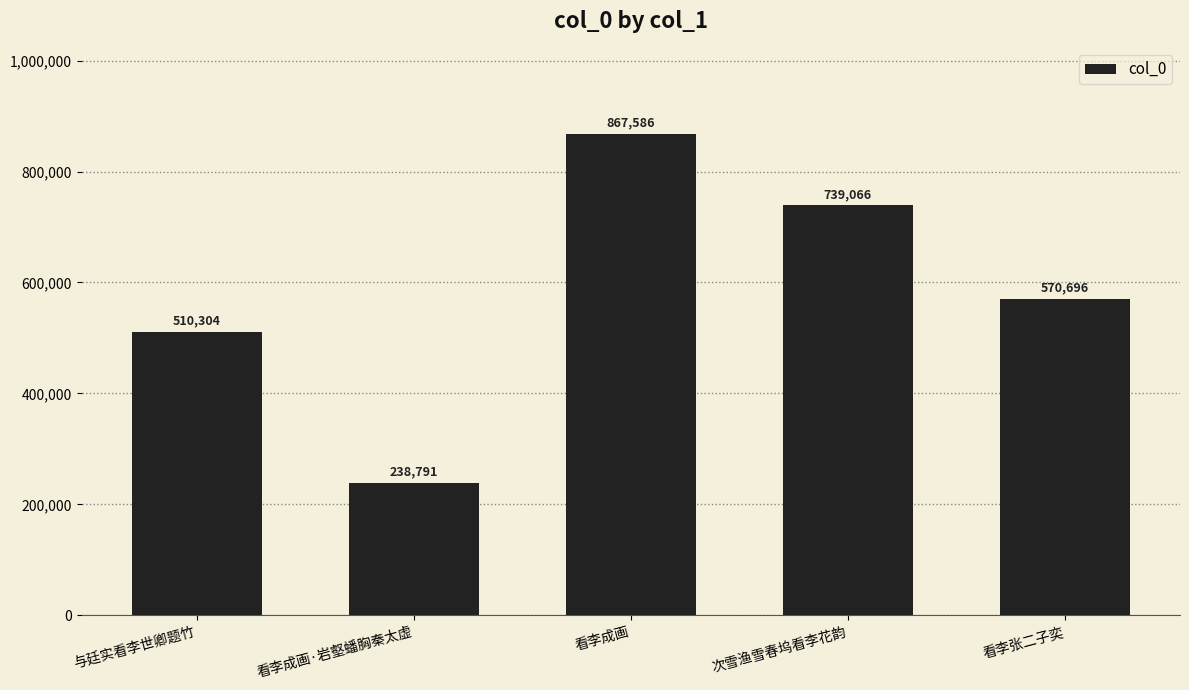

Rank the categories by value from highest to lowest.

看李成画, 次雪渔雪春坞看李花韵, 看李张二子奕, 与廷实看李世卿题竹, 看李成画·岩壑蟠胸秦太虚